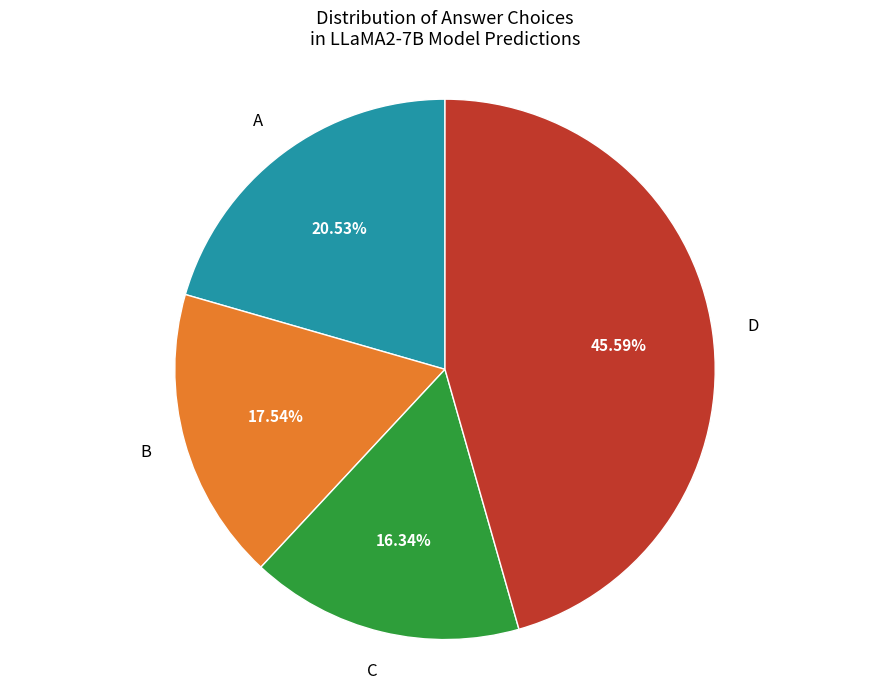

Is there a majority slice in this chart?

No